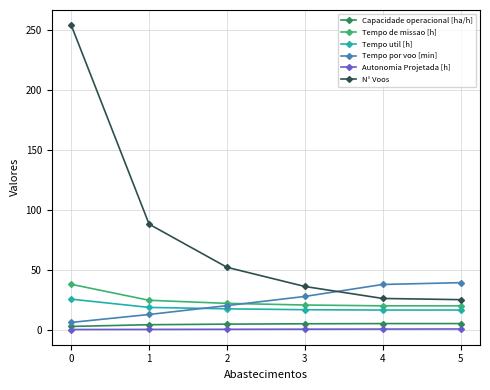

What is the sum of all Capacidade operacional [ha/h] values?

26.3